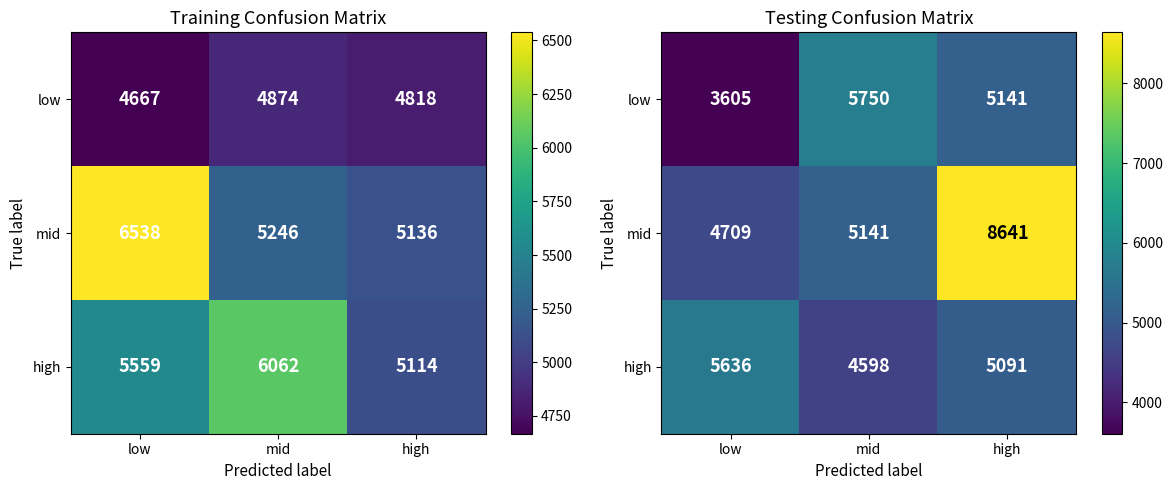

Which series has the largest total across all categories?

mid